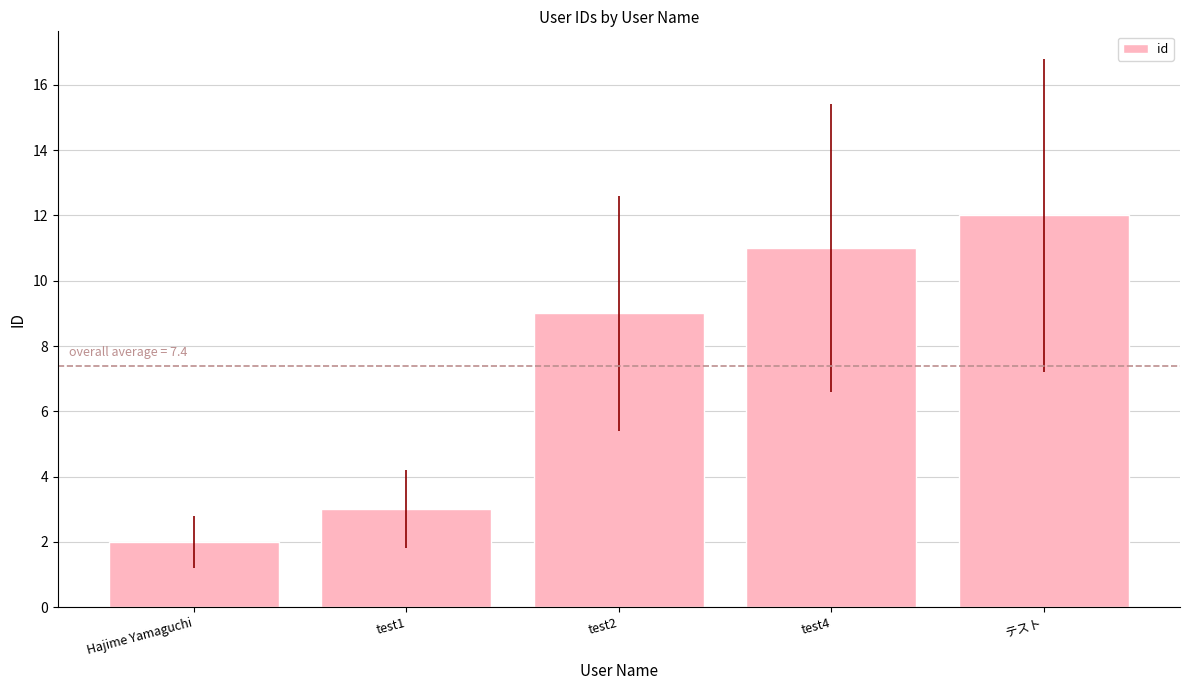

Read the value at テスト, to the nearest 10.

10